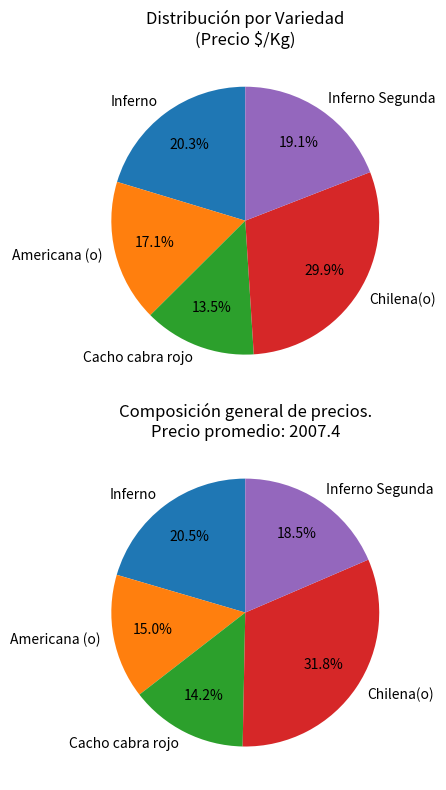

Does Chilena(o) account for over 50% of the chart?

No